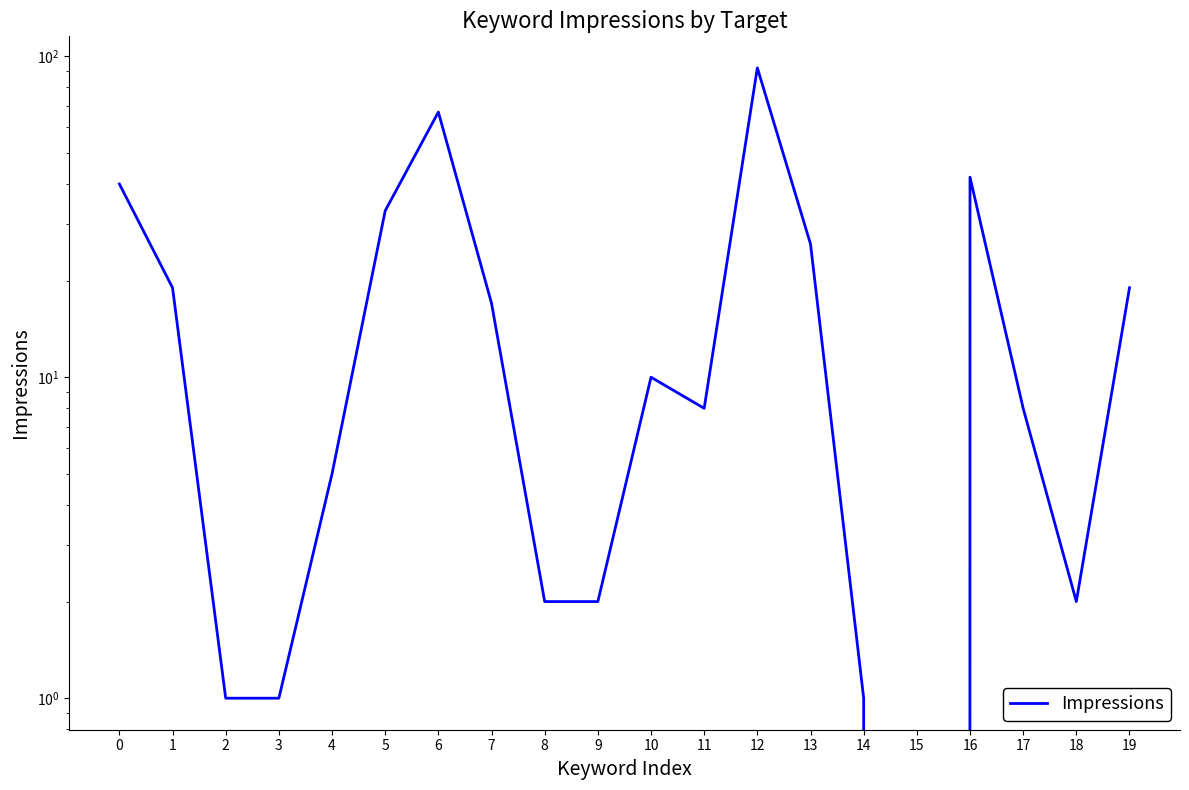

Rank the categories by value from lowest to highest.

15, 2, 3, 14, 8, 9, 18, 4, 11, 17, 10, 7, 1, 19, 13, 5, 0, 16, 6, 12